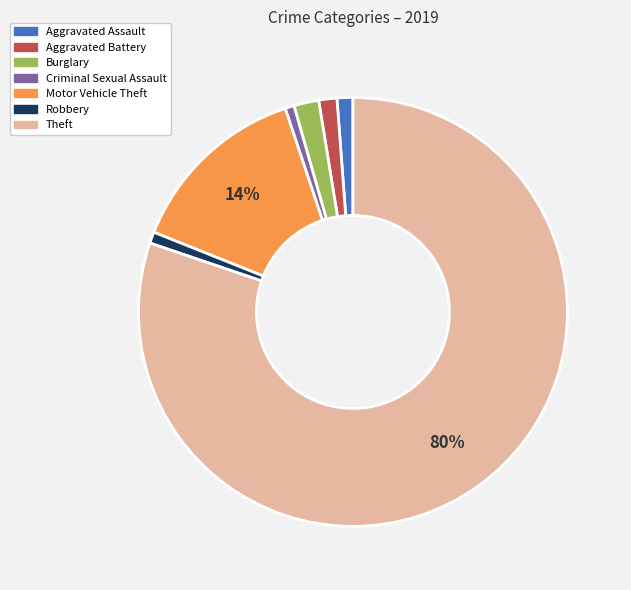

Is it true that Theft is 69% of the pie?

False